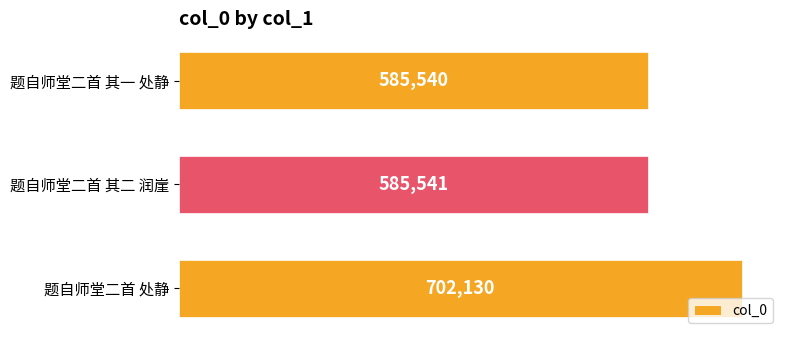

Rank the categories by value from highest to lowest.

题自师堂二首 处静, 题自师堂二首 其二 润崖, 题自师堂二首 其一 处静